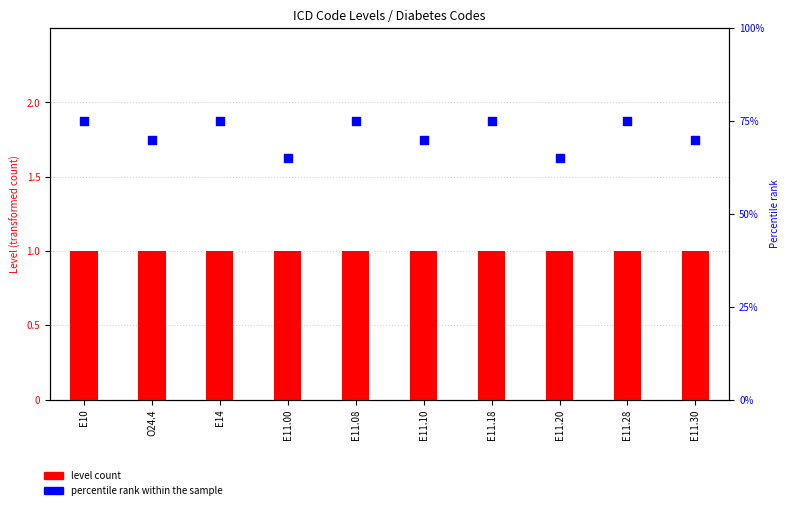

Which series has the largest total across all categories?

percentile rank within the sample